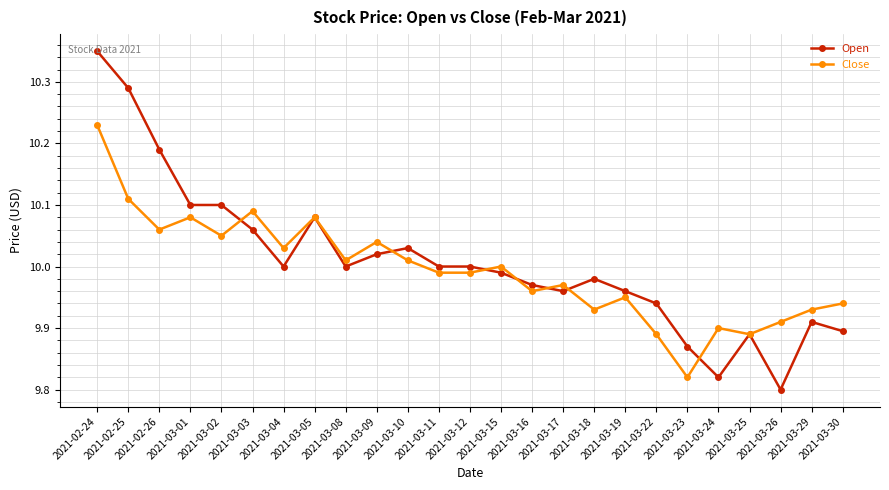

Which series changed the most between 2021-03-03 and 2021-03-22?

Close